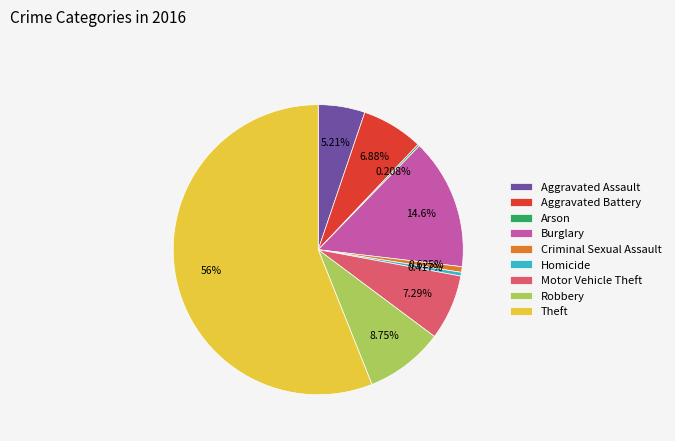

What is the largest slice in the pie chart?

Theft